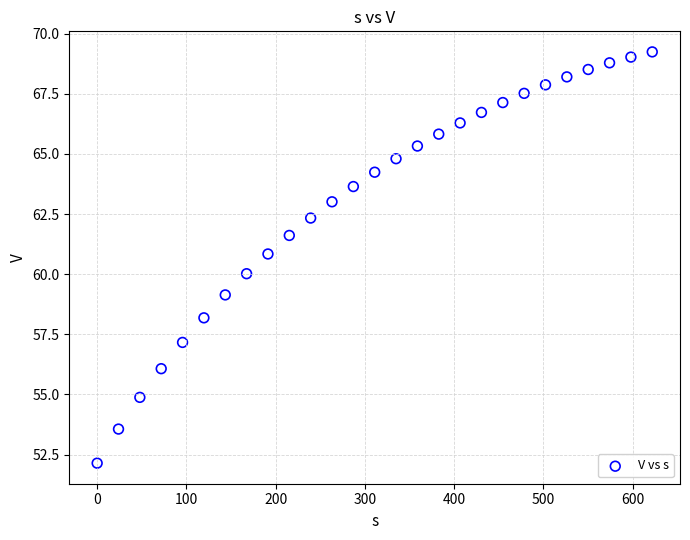

What is the range of X values (max minus min)?

622.1